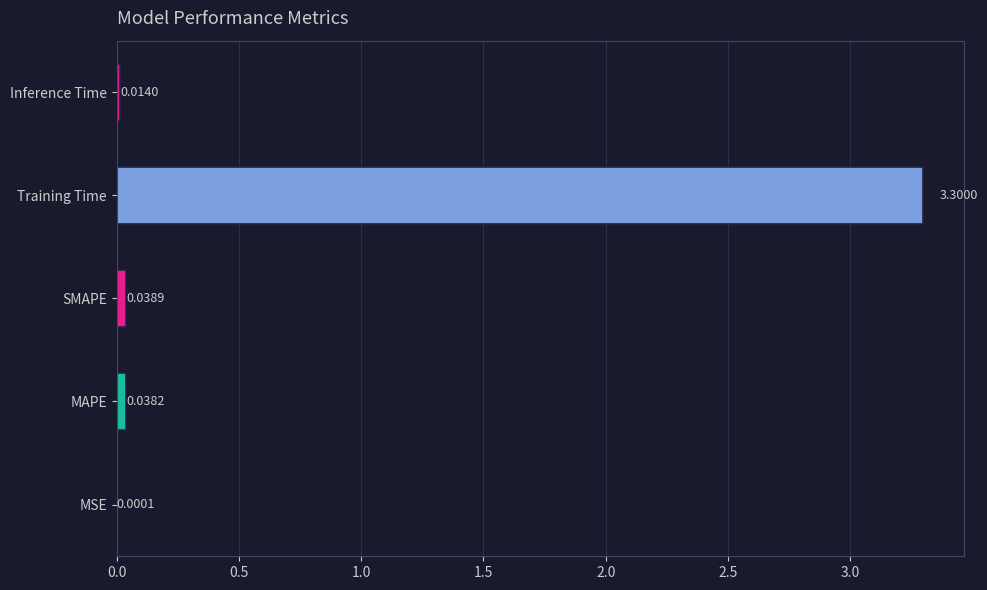

Where is the data nearest to the value 1?

SMAPE